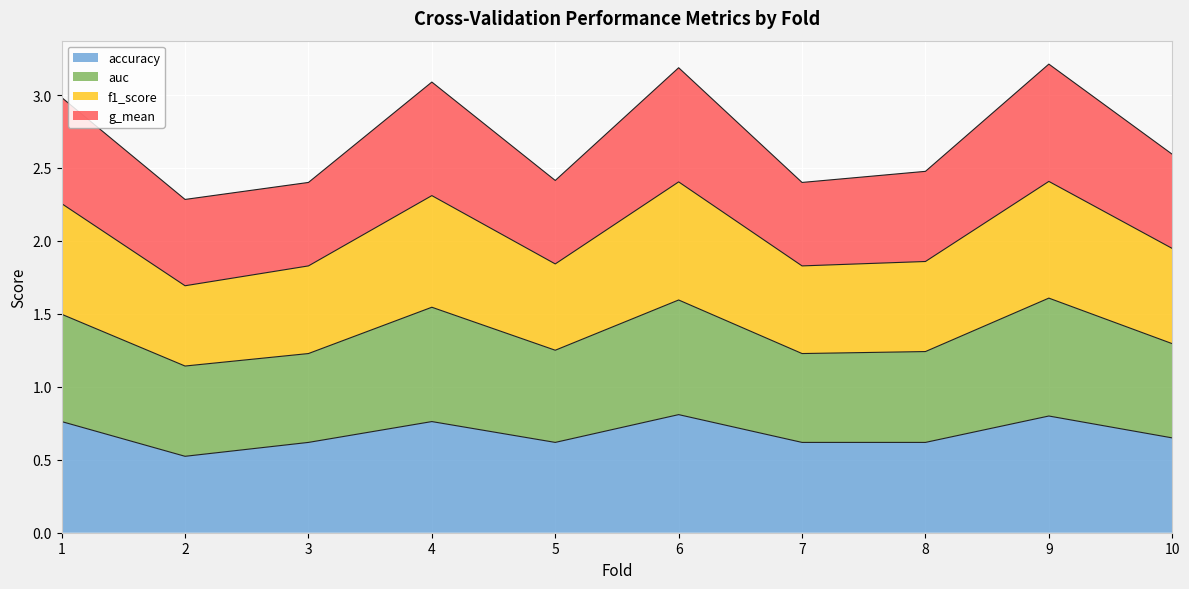

Which series has the largest total across all categories?

auc